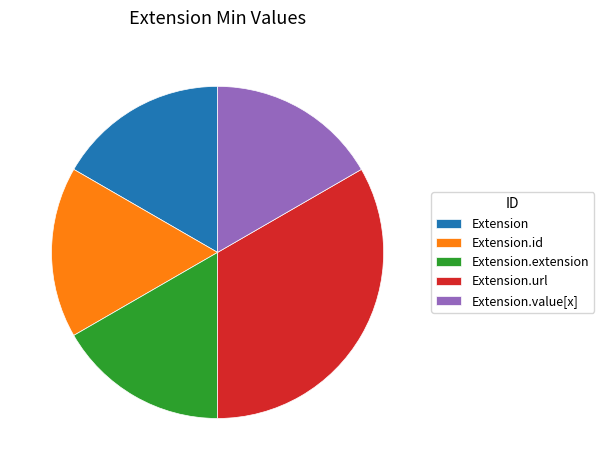

Which category has the biggest portion of the pie?

Extension.url